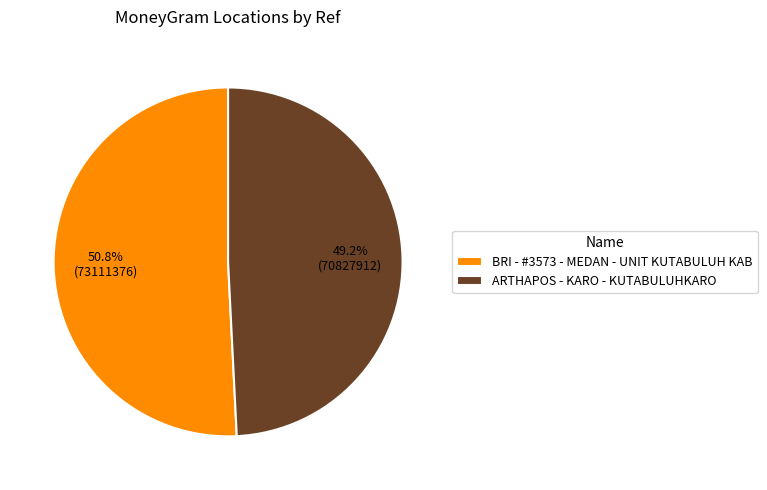

The ARTHAPOS - KARO - KUTABULUHKARO slice represents 49% of the pie. True or false?

True